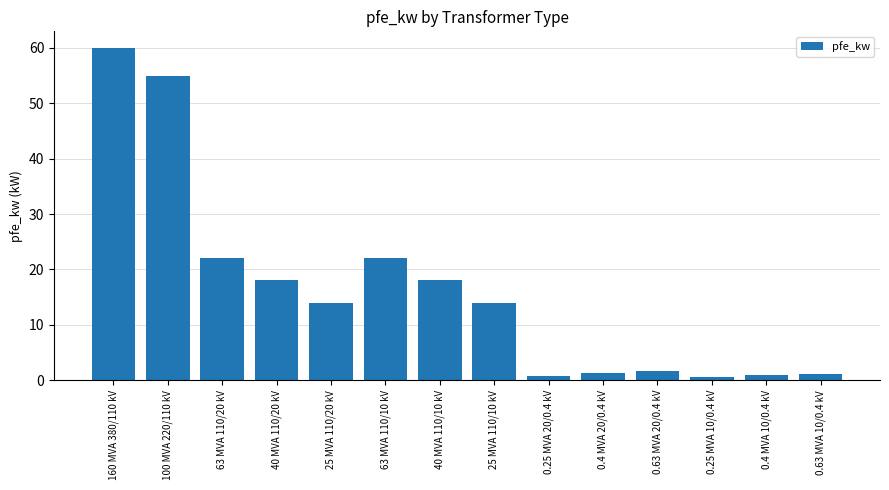

What is the average value?

16.4